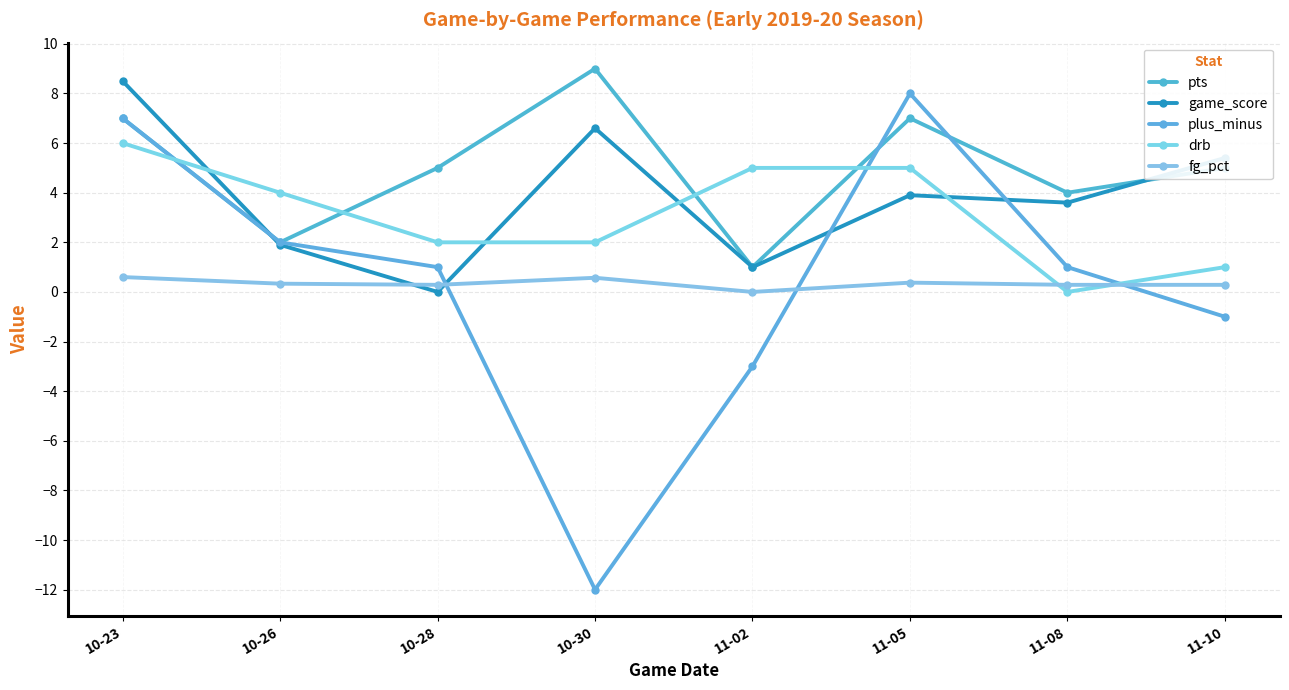

Reading right to left, what are all the values shown in this chart?

pts: 11-10=5.0	11-08=4.0	11-05=7.0	11-02=1.0	10-30=9.0	10-28=5.0	10-26=2.0	10-23=7.0
game_score: 11-10=5.4	11-08=3.6	11-05=3.9	11-02=1.0	10-30=6.6	10-28=0.0	10-26=1.9	10-23=8.5
plus_minus: 11-10=-1.0	11-08=1.0	11-05=8.0	11-02=-3.0	10-30=-12.0	10-28=1.0	10-26=2.0	10-23=7.0
drb: 11-10=1.0	11-08=0.0	11-05=5.0	11-02=5.0	10-30=2.0	10-28=2.0	10-26=4.0	10-23=6.0
fg_pct: 11-10=0.3	11-08=0.3	11-05=0.4	11-02=0.0	10-30=0.6	10-28=0.3	10-26=0.3	10-23=0.6